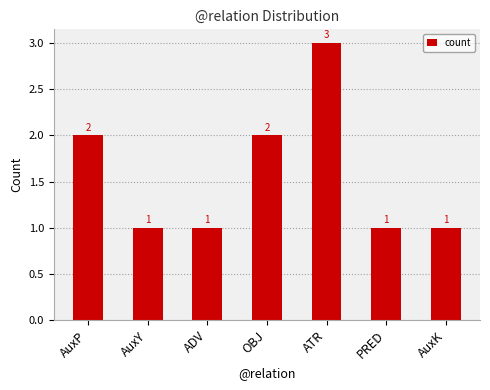

What is the greatest value displayed?

3